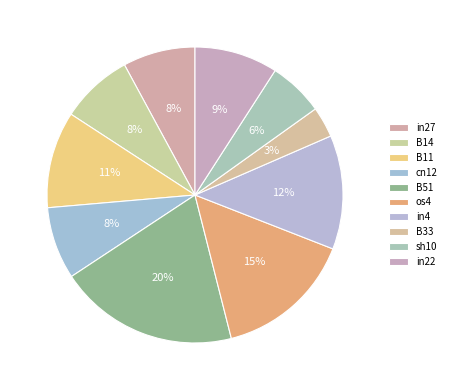

Is cn12 the majority of the pie?

No